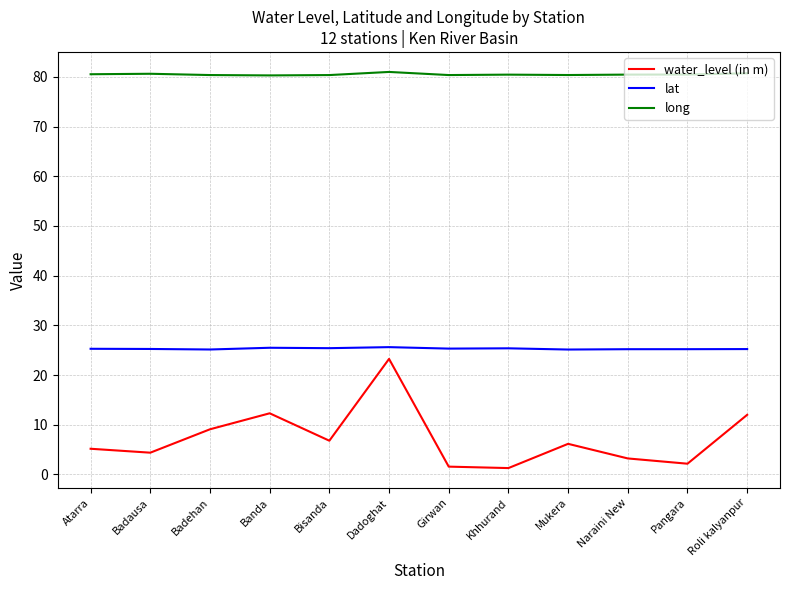

What position from the right is Khhurand?

5